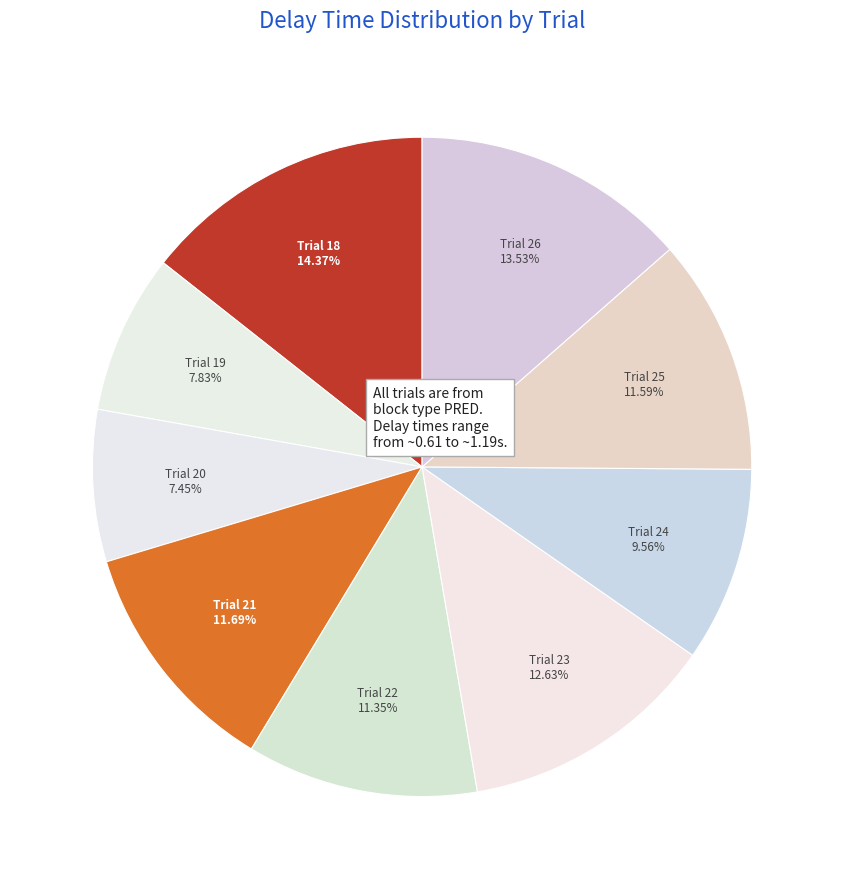

How many slices are in this pie chart?

9